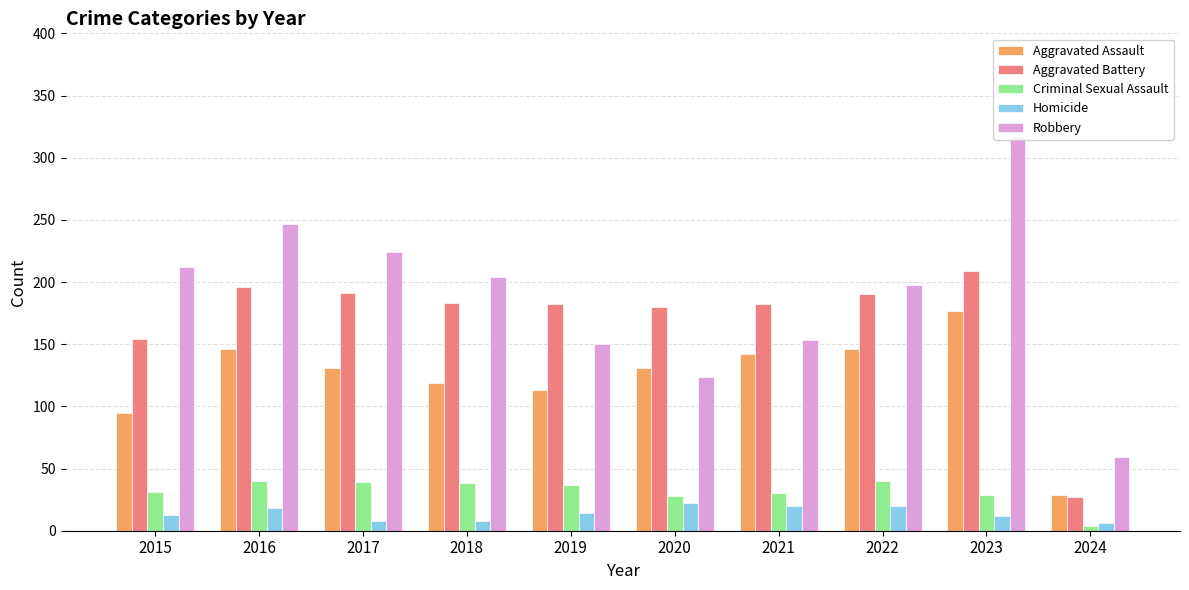

What is the average value of the Robbery series?

189